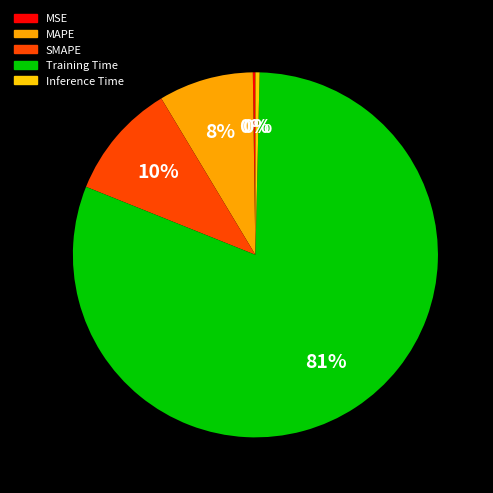

True or false: MSE accounts for 1% of the total.

False